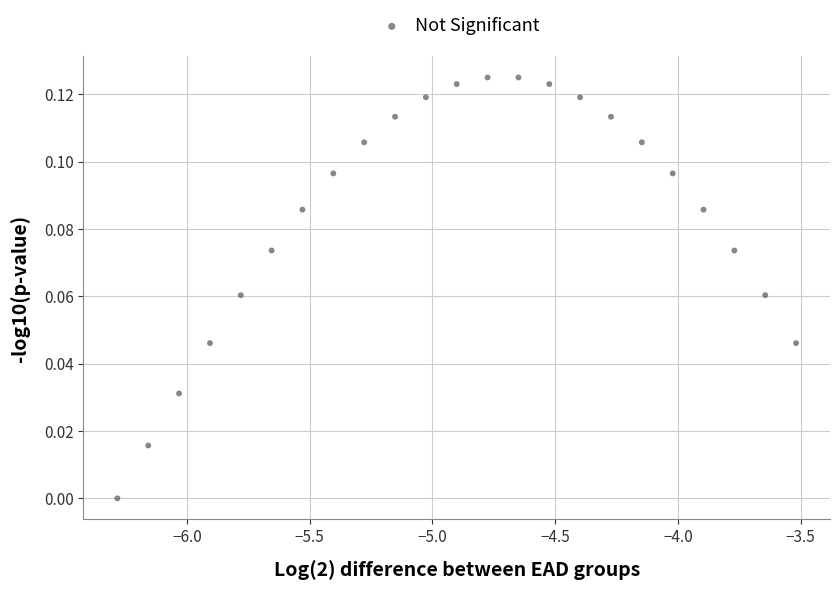

What is the range of X values (max minus min)?

2.8